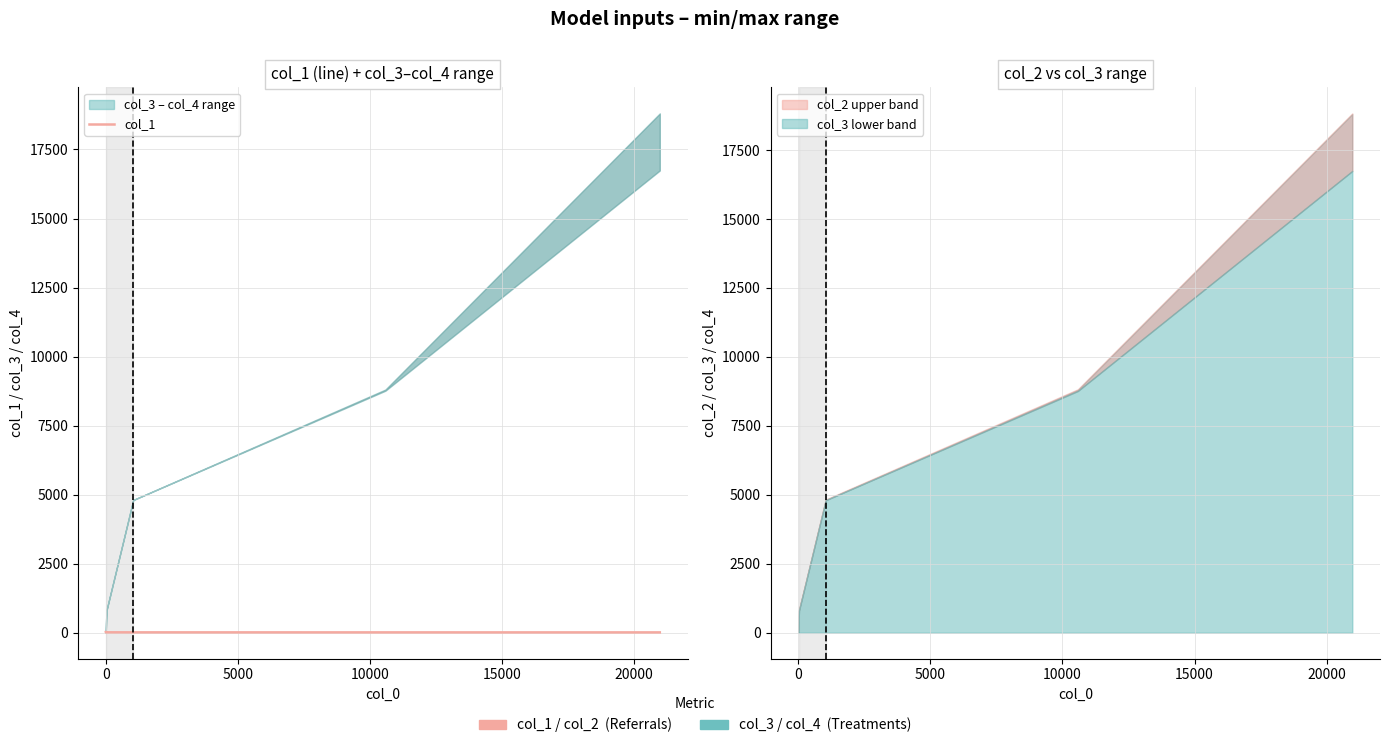

Count the number of categories in the chart.

7